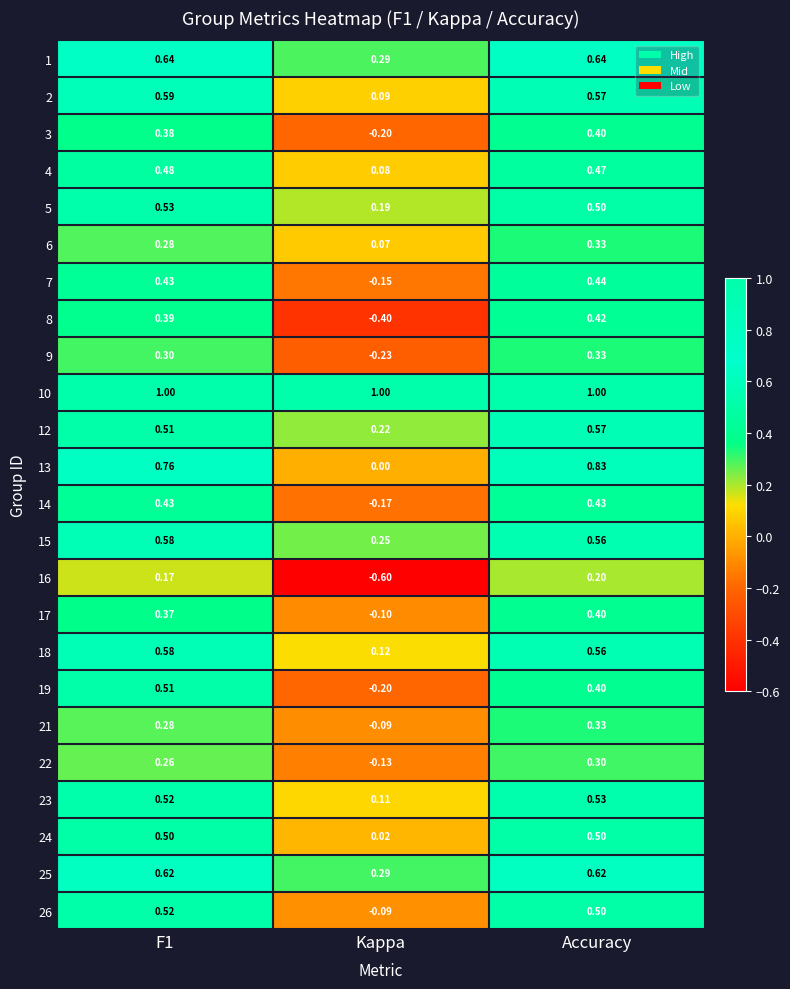

At which category is the sum across all series the highest?

Accuracy